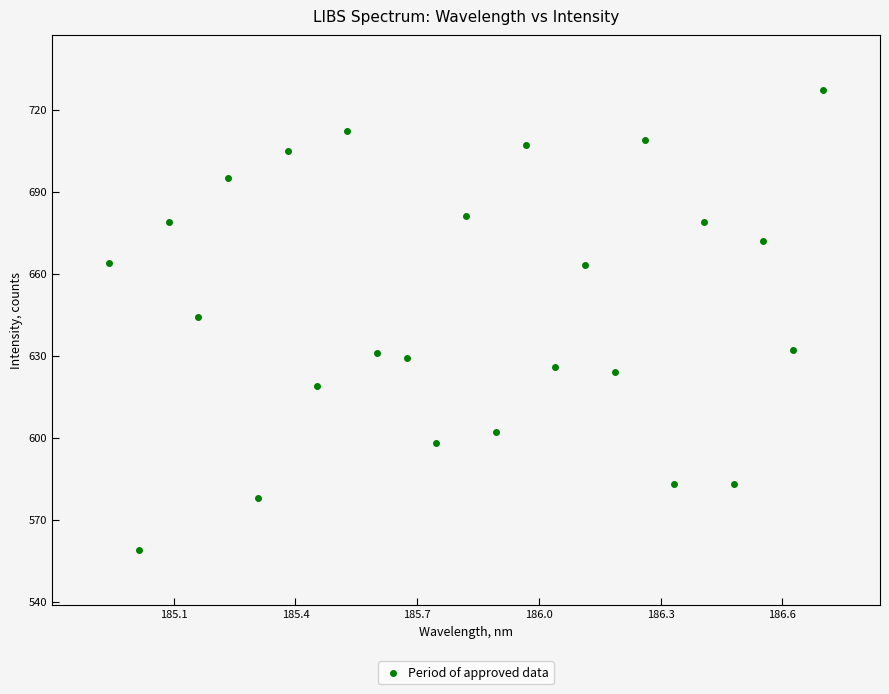

What is the range of Y values (max minus min)?

168